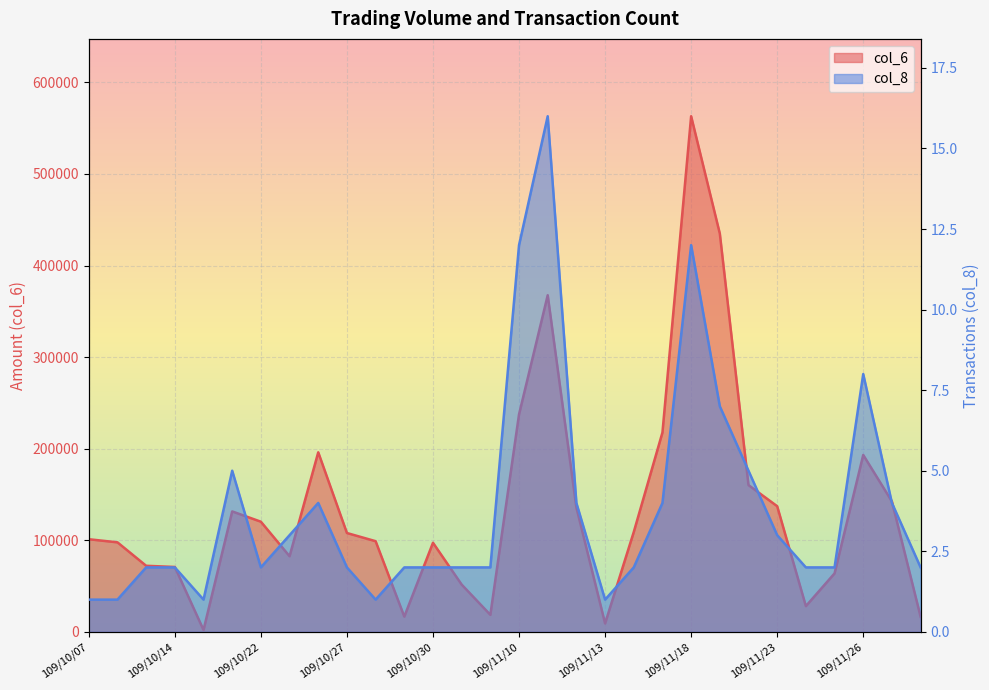

What is the value of the col_6 point at the 23rd from the left?

434920